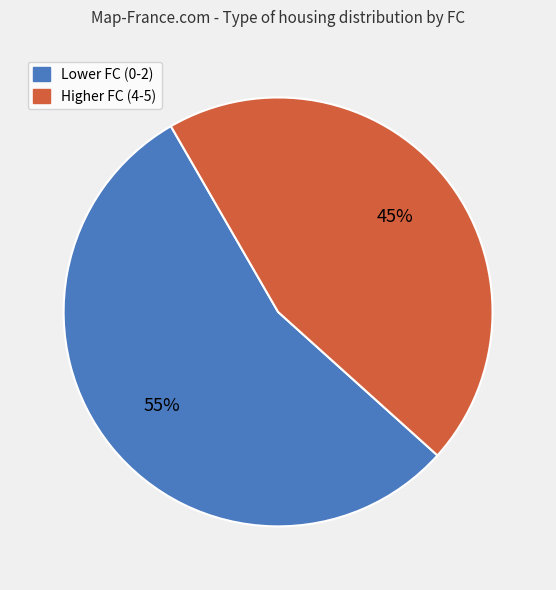

To the nearest percent, what is the difference between the largest and smallest slice percentages?

10%